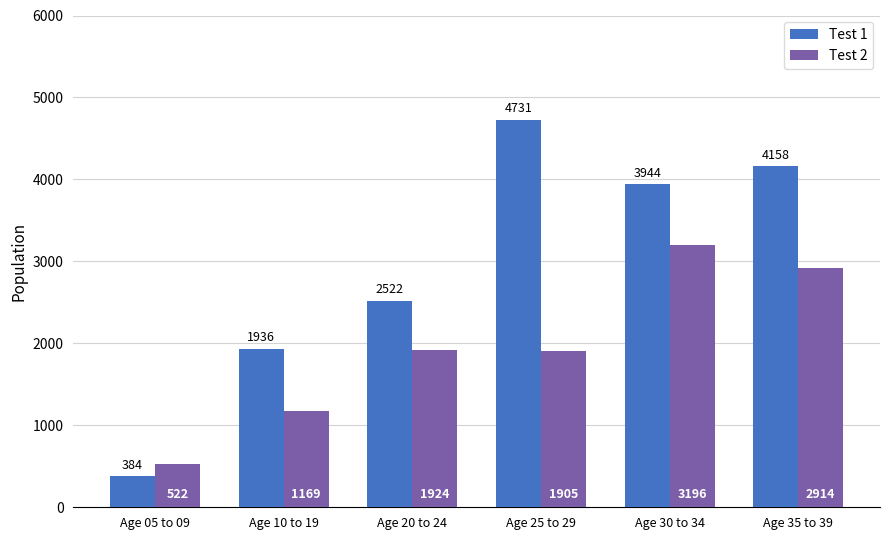

At which label is Test 2 closest to 1859?

Age 25 to 29